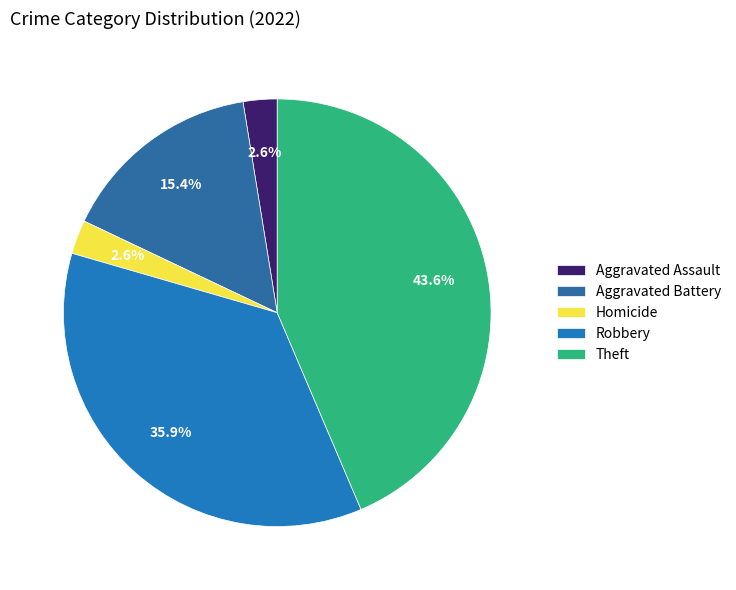

To the nearest percent, what is the combined percentage of Homicide and Aggravated Assault?

5%